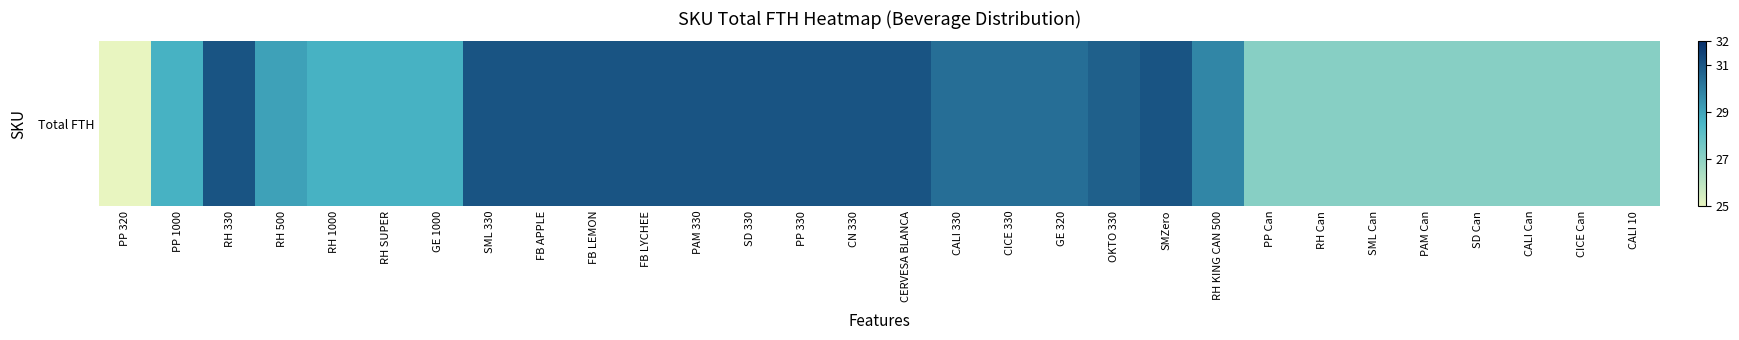

Reading left to right, transcribe all the data shown in this chart.

25.0	28.6	31.1	29.1	28.6	28.6	28.6	31.1	31.1	31.1	31.1	31.1	31.1	31.1	31.1	31.1	30.4	30.4	30.4	30.8	31.1	29.8	27.2	27.2	27.2	27.2	27.2	27.2	27.2	27.2